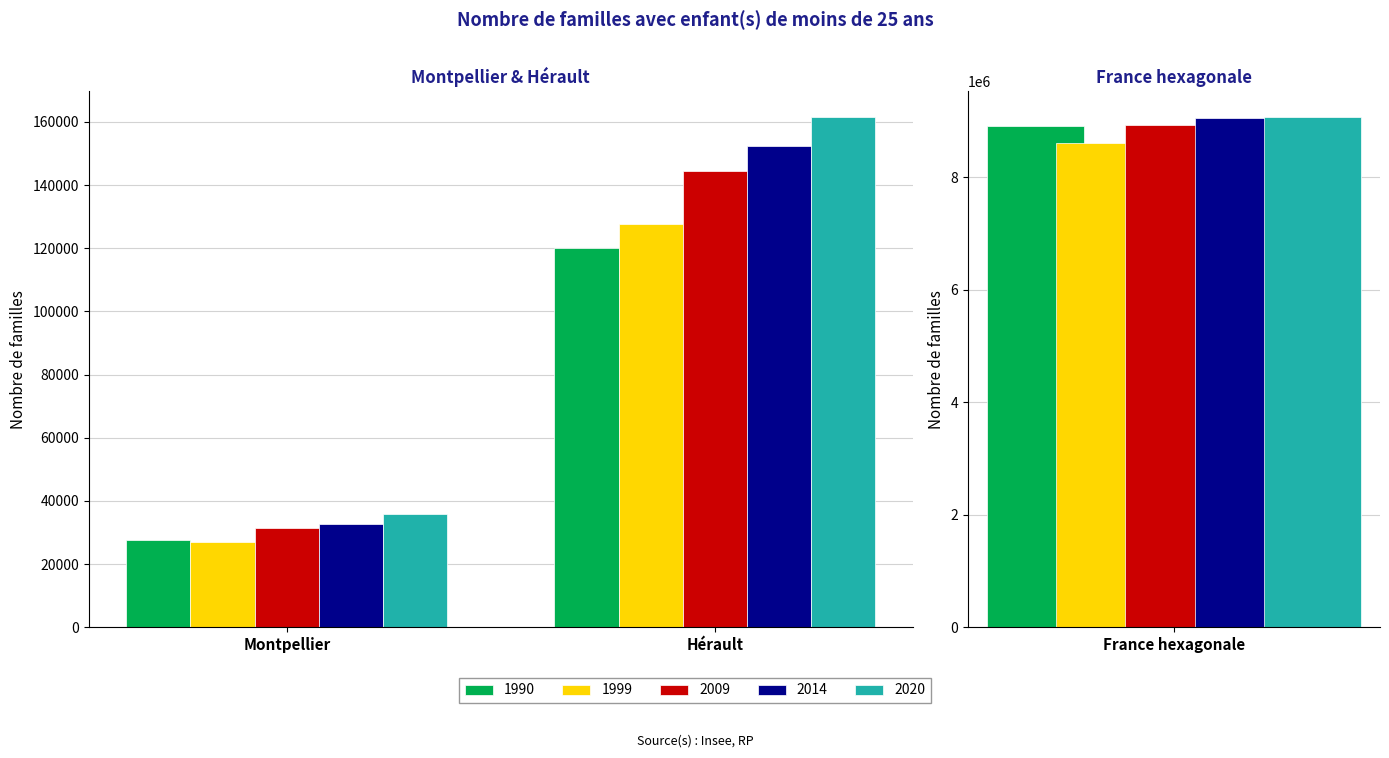

Is the value of 1999 at Montpellier greater than the value of 2009 at Montpellier?

No